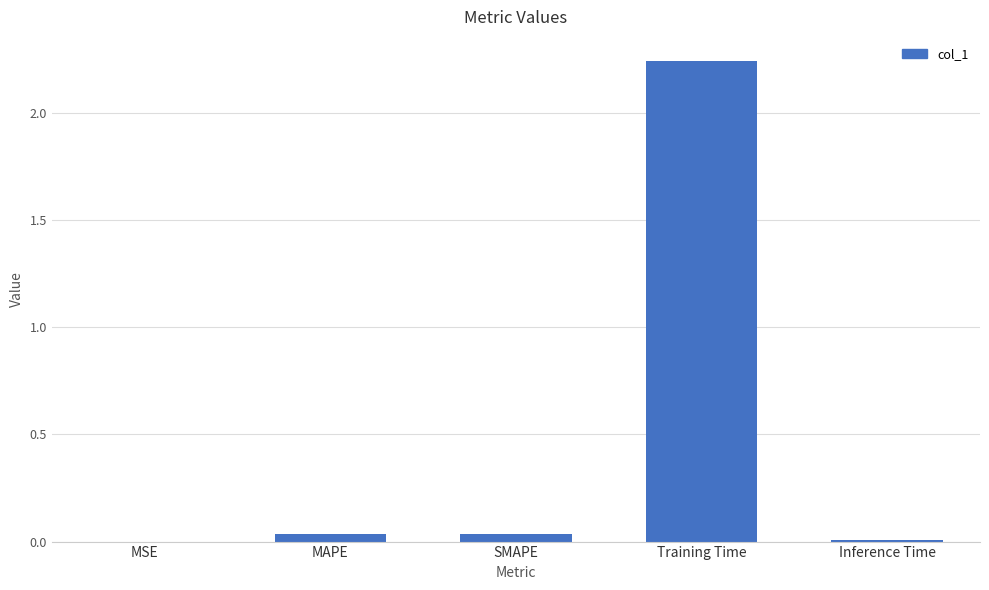

At which category does the chart reach its peak across all series?

Training Time